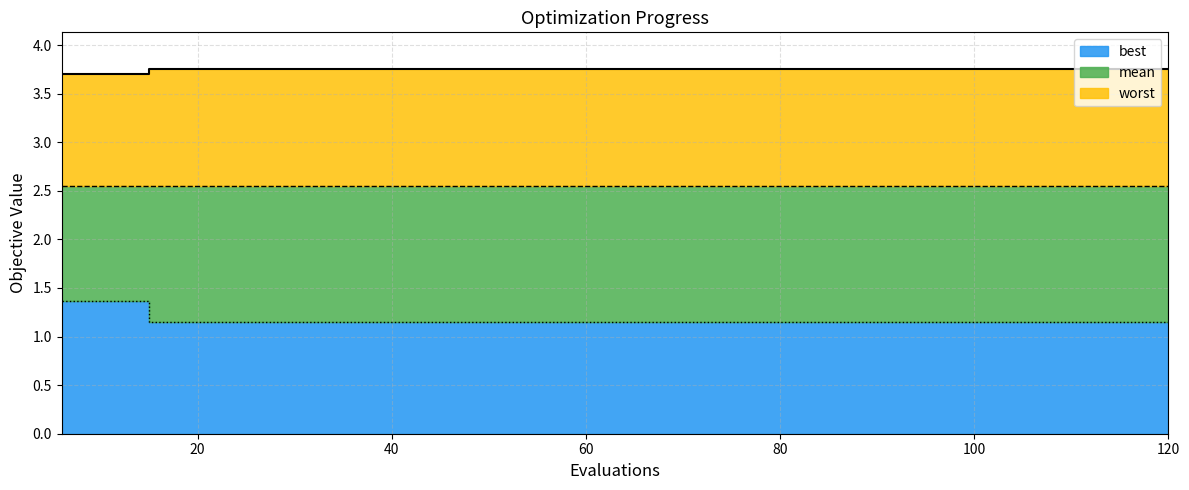

At how many categories does at least one series exceed 3?

20